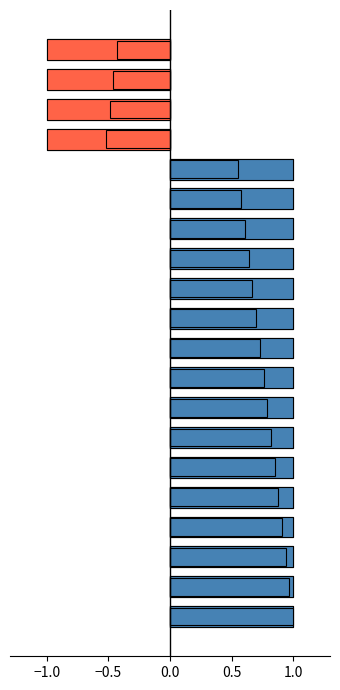

At 7, list the series in order from smallest to largest.

no_decimals, decimals